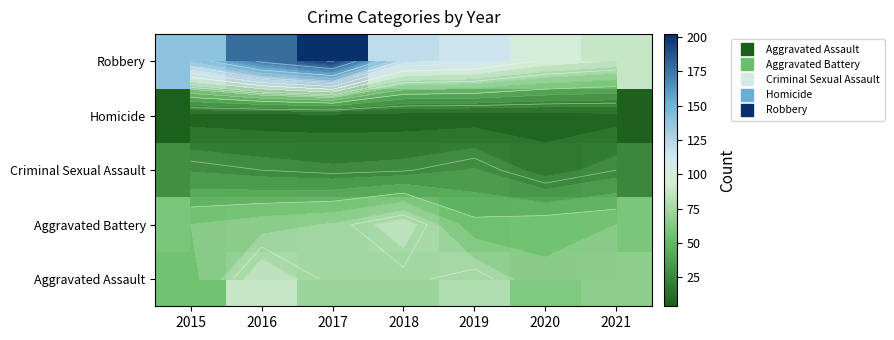

At which label is Aggravated Battery closest to 69?

2017